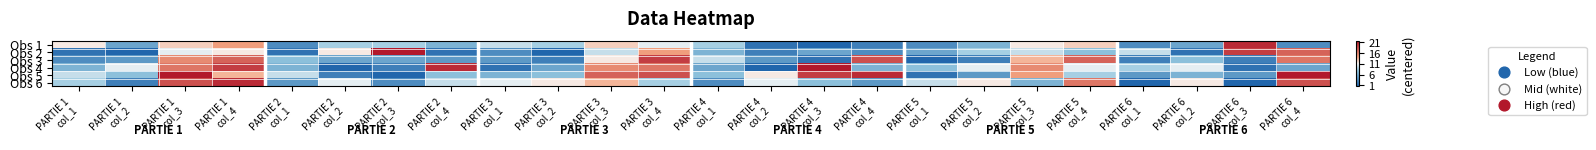

What is the difference between the highest and lowest values at PARTIE 2
col_3?

21.0